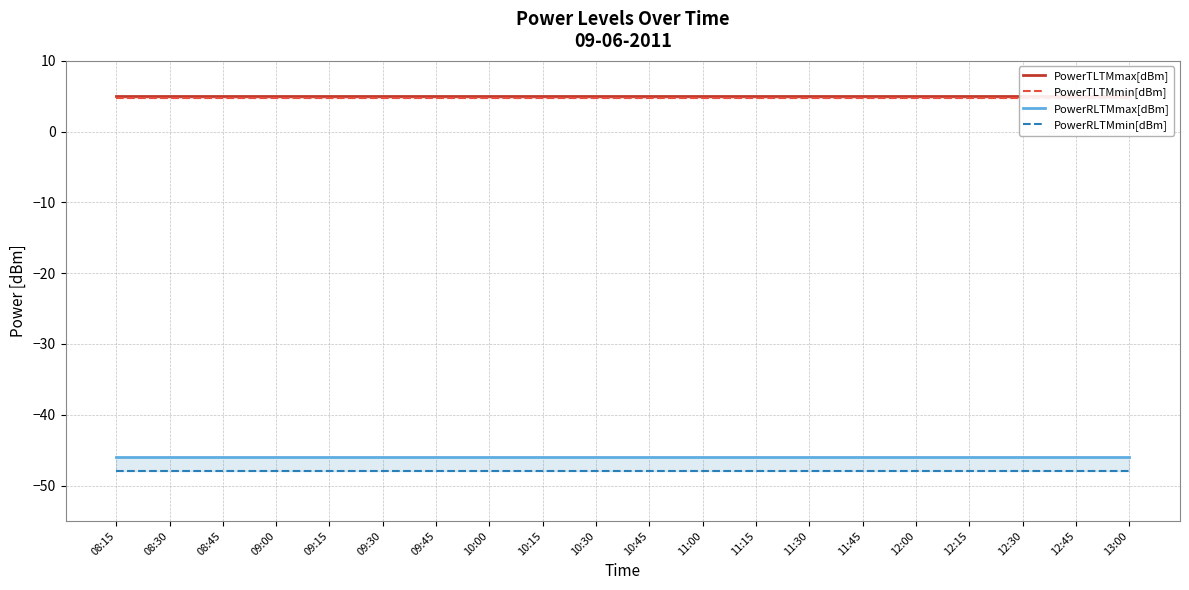

How many lines are shown in the chart?

4